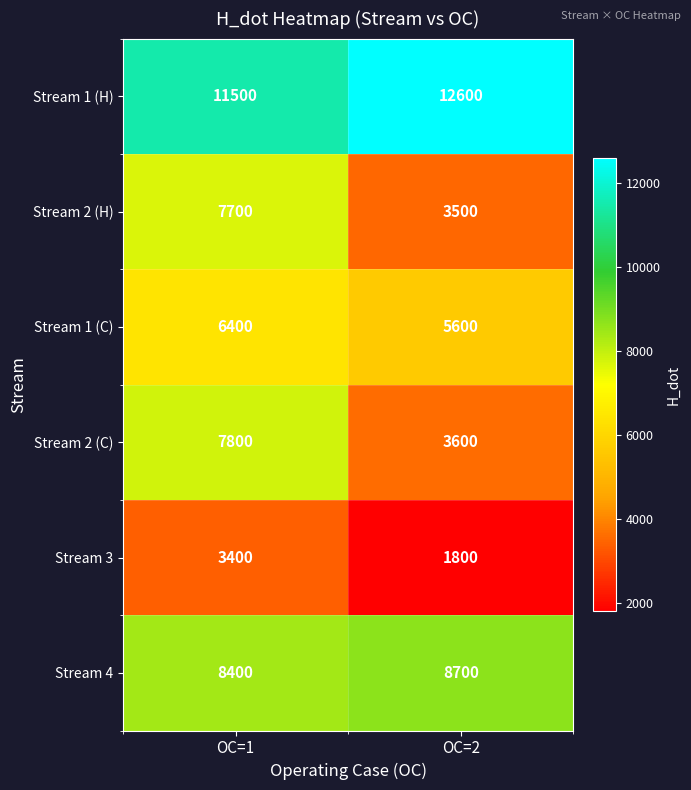

What is the highest value of the Stream 4 series?

8700